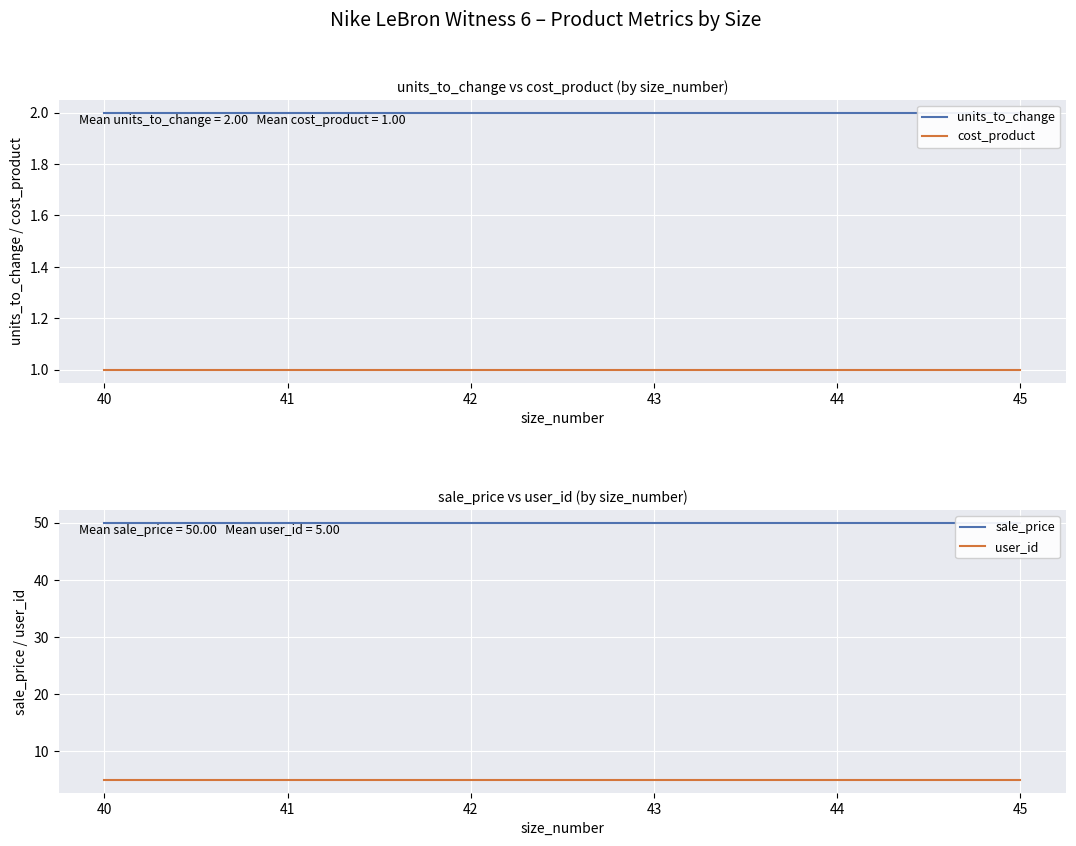

Which series has the largest range (max minus min)?

units_to_change